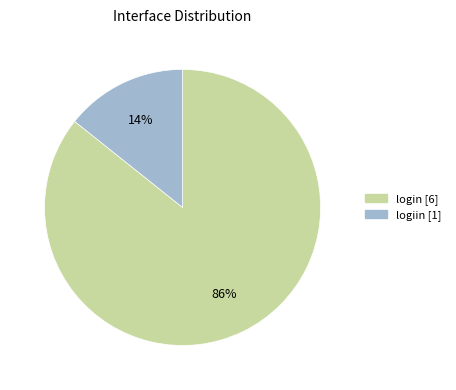

To the nearest percent, what percentage of the pie is logiin?

14%